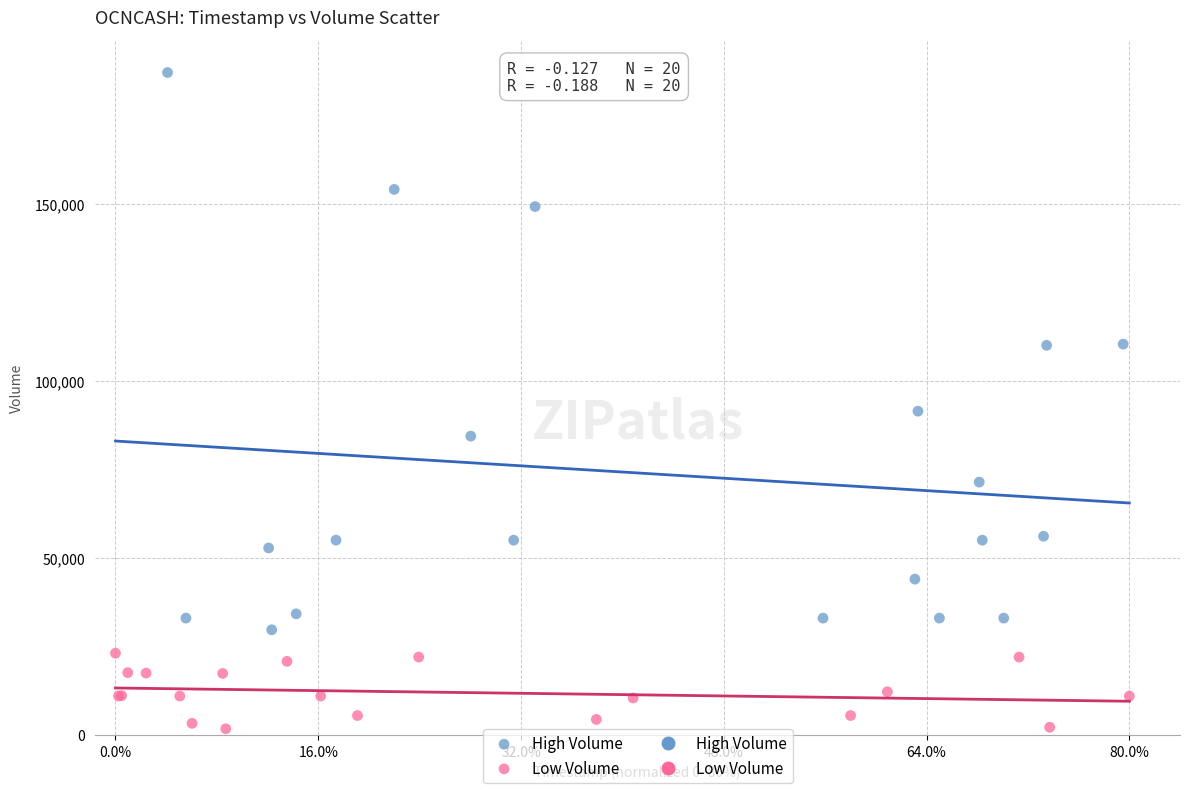

Which series has the largest Y range (max minus min)?

High Volume